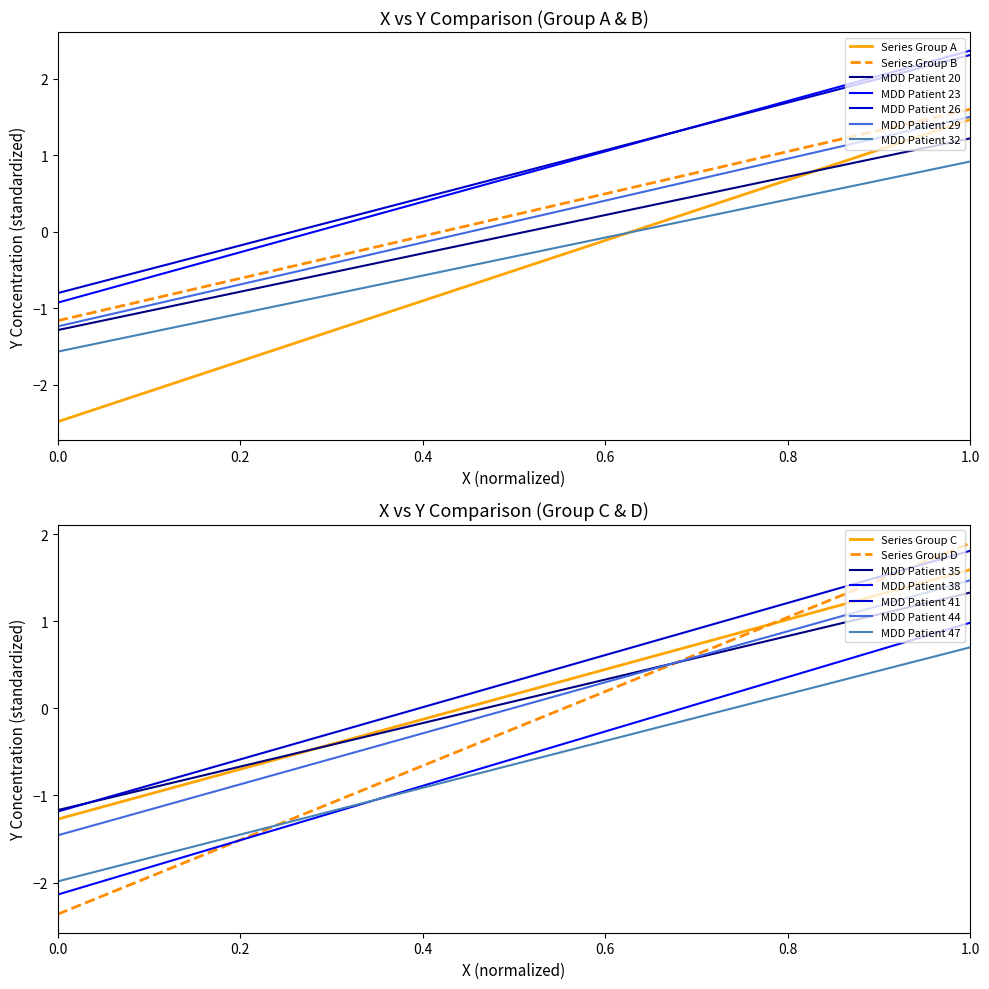

Which series ends up on top after the final intersection of Group A and Group B?

Group B